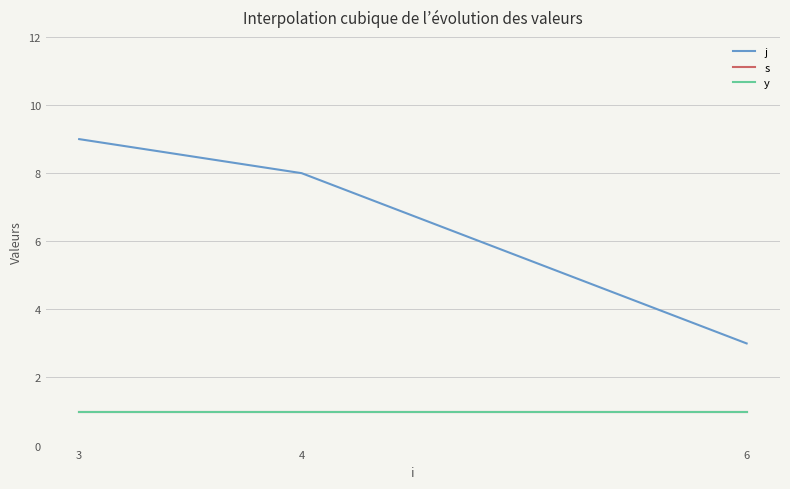

What is the sum of the y values at 6 and 3?

2